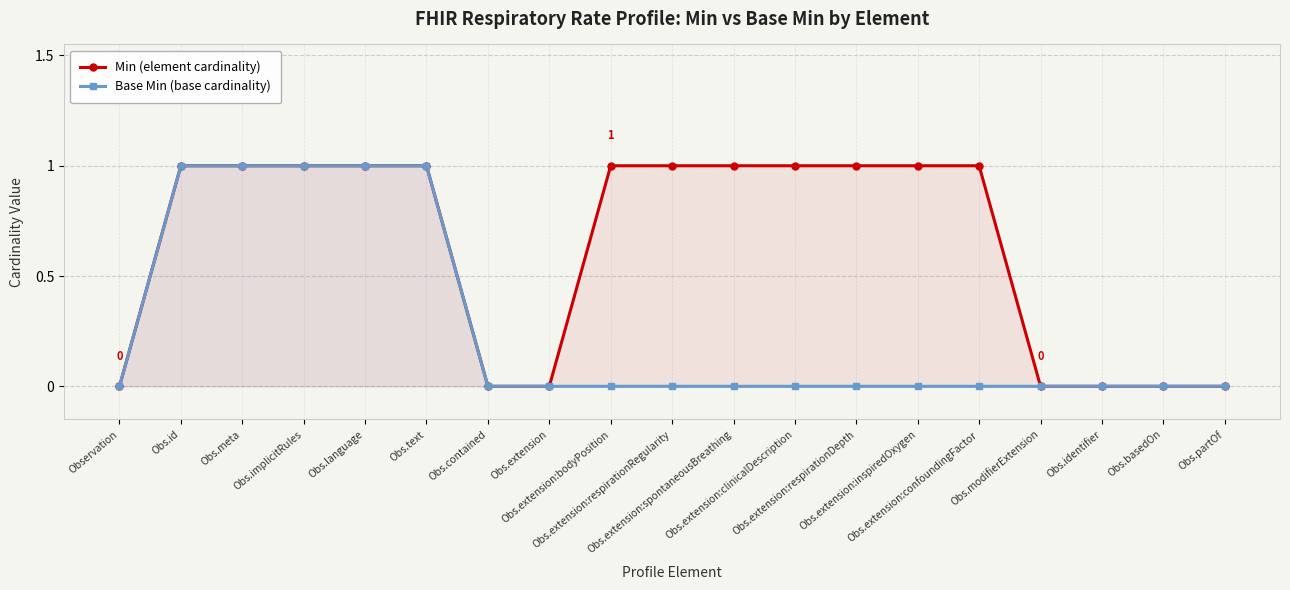

What is the label of the 4th point from the right?

Obs.modifierExtension